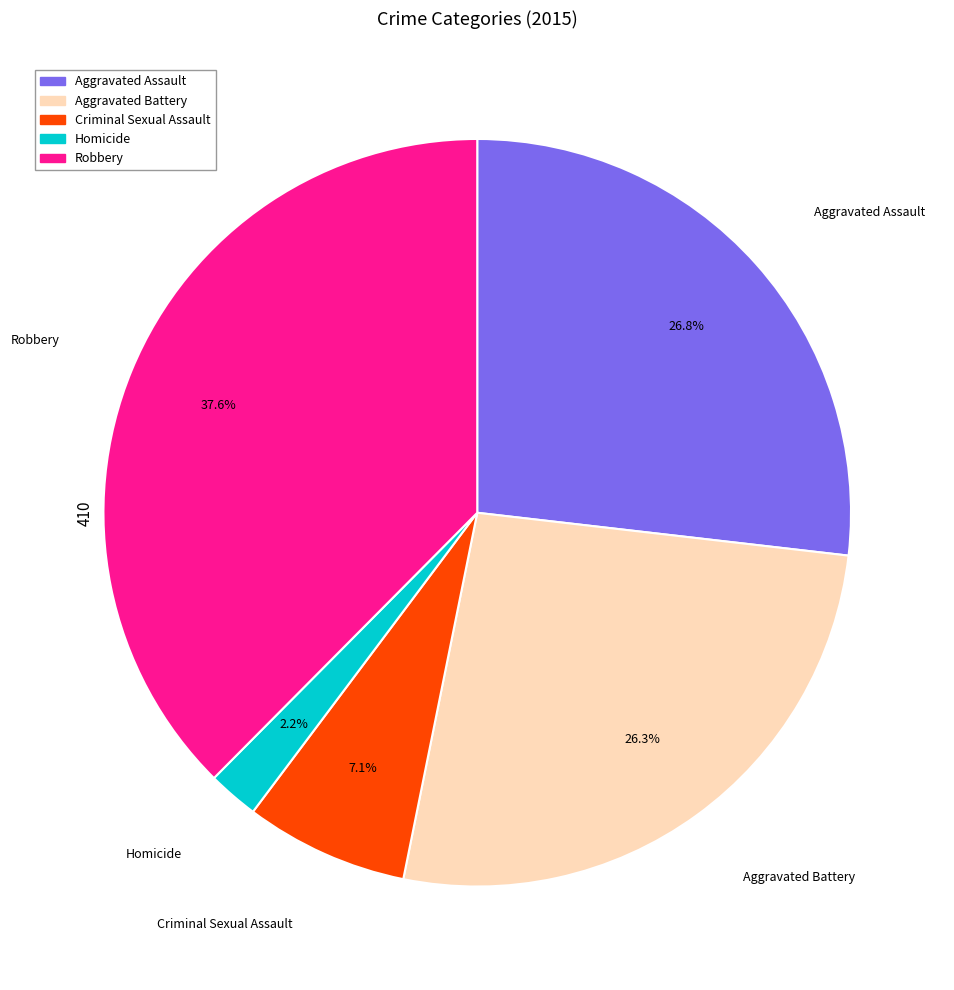

Is Criminal Sexual Assault the majority of the pie?

No